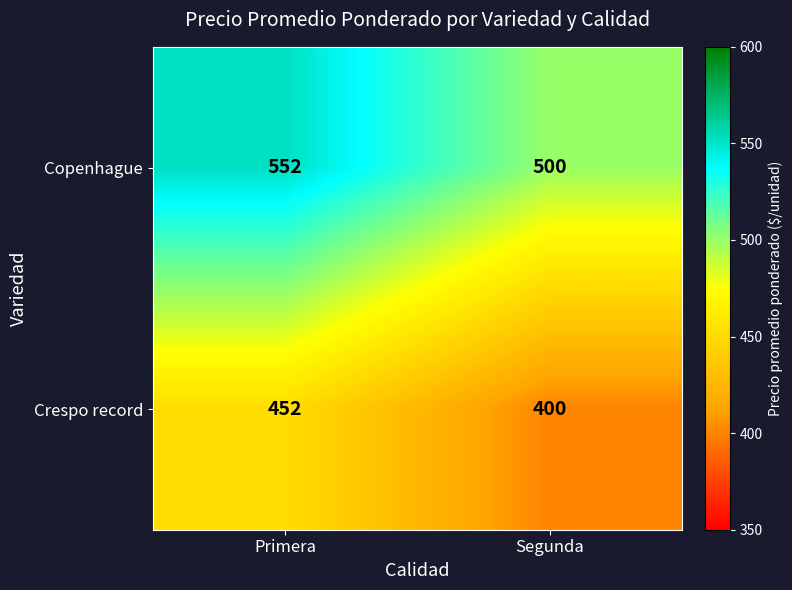

List the series in order of their peak value, lowest first.

Crespo record, Copenhague